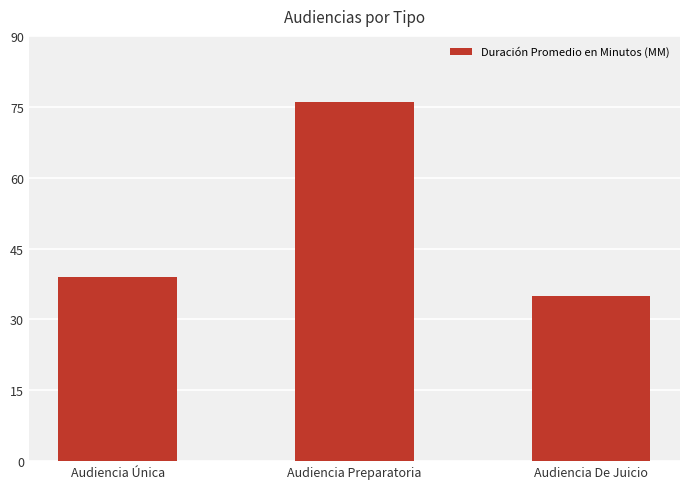

Read the value at Audiencia De Juicio.

35